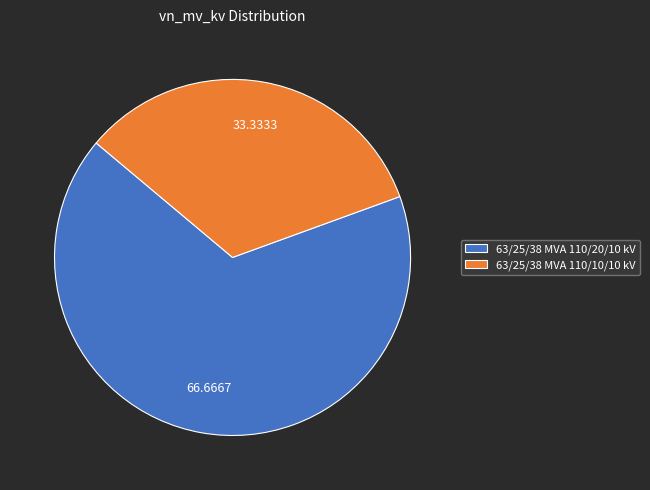

Which category has the smallest portion of the pie?

63/25/38 MVA 110/10/10 kV